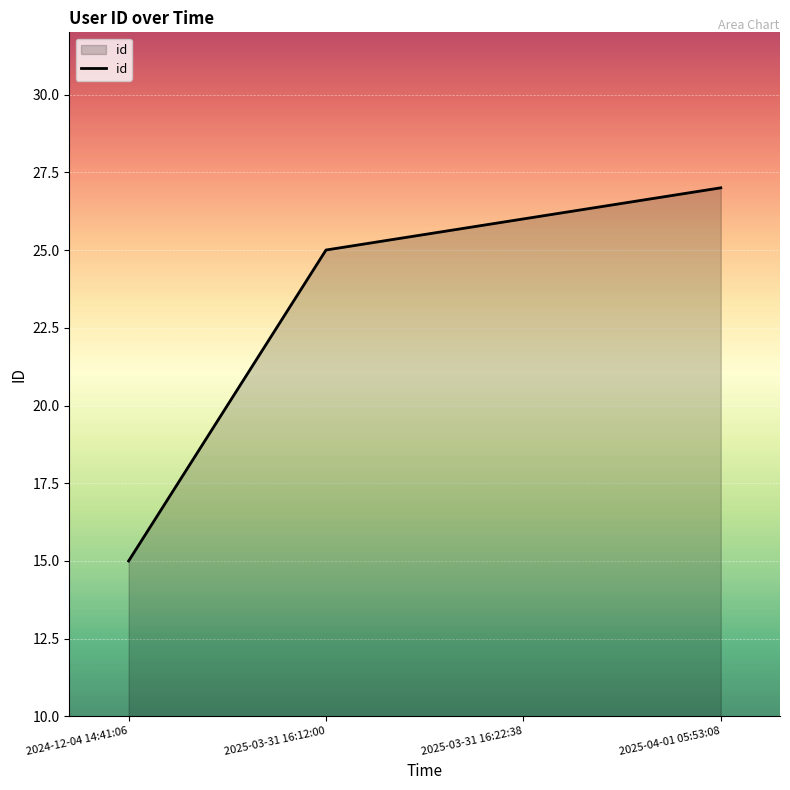

Which label corresponds to the smallest value in the chart?

2024-12-04 14:41:06